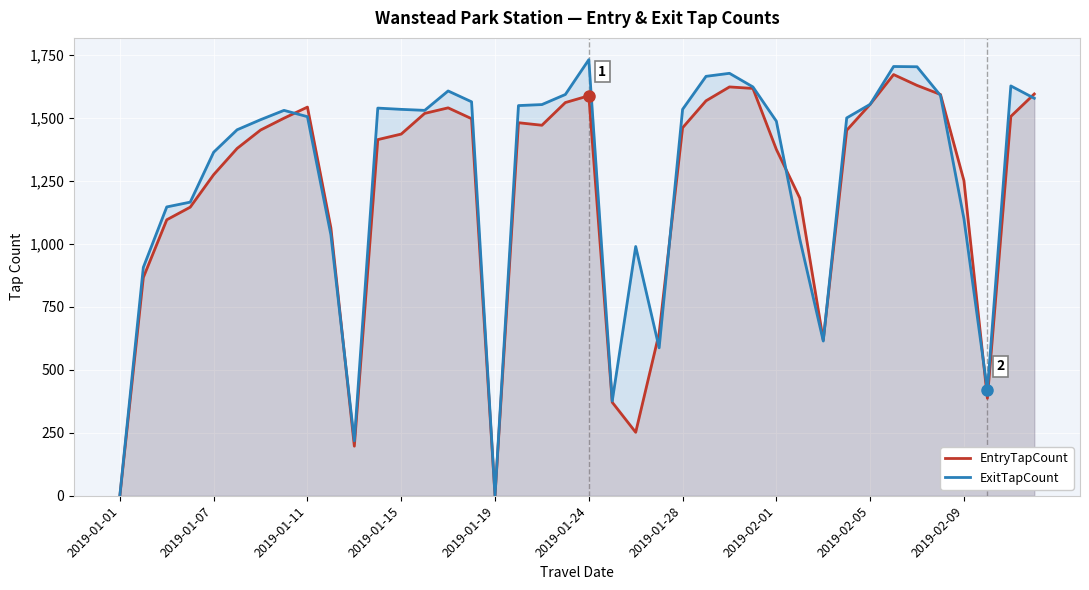

After their last crossing, which series has the higher values: ExitTapCount or EntryTapCount?

EntryTapCount